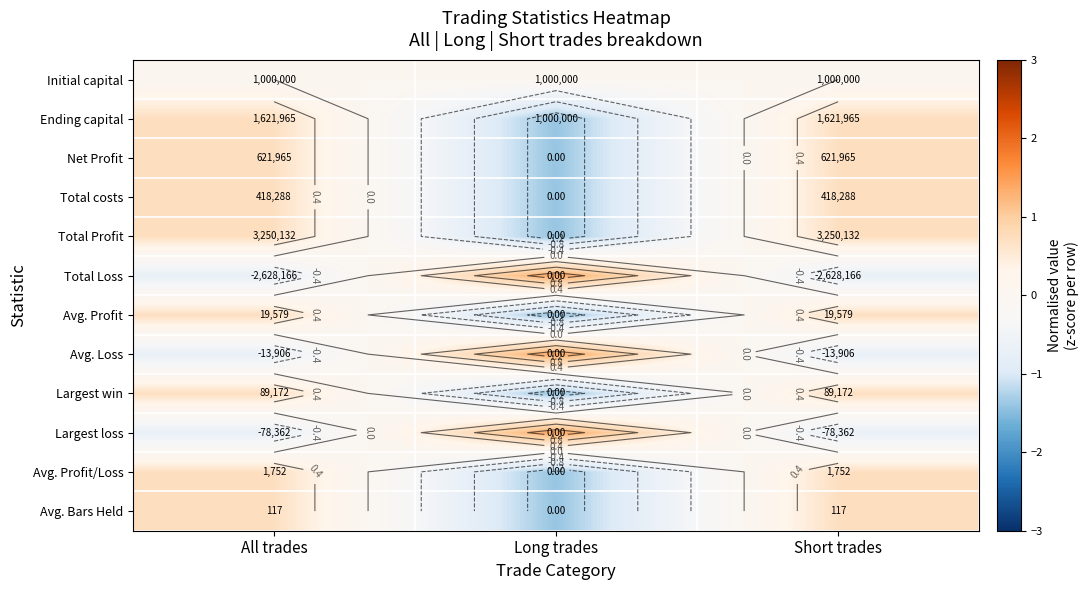

The value of Largest loss at Short trades is -0.4. True or false?

False